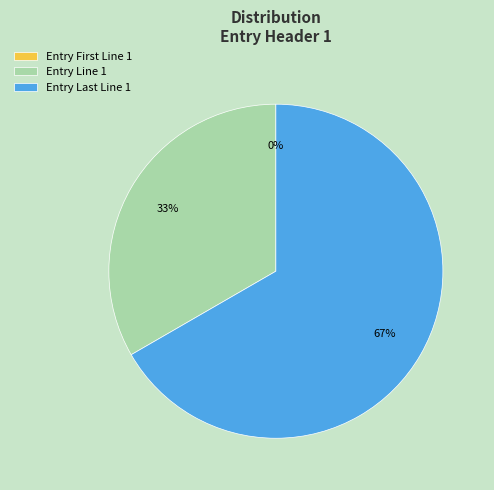

Which slice is the smallest?

Entry First Line 1